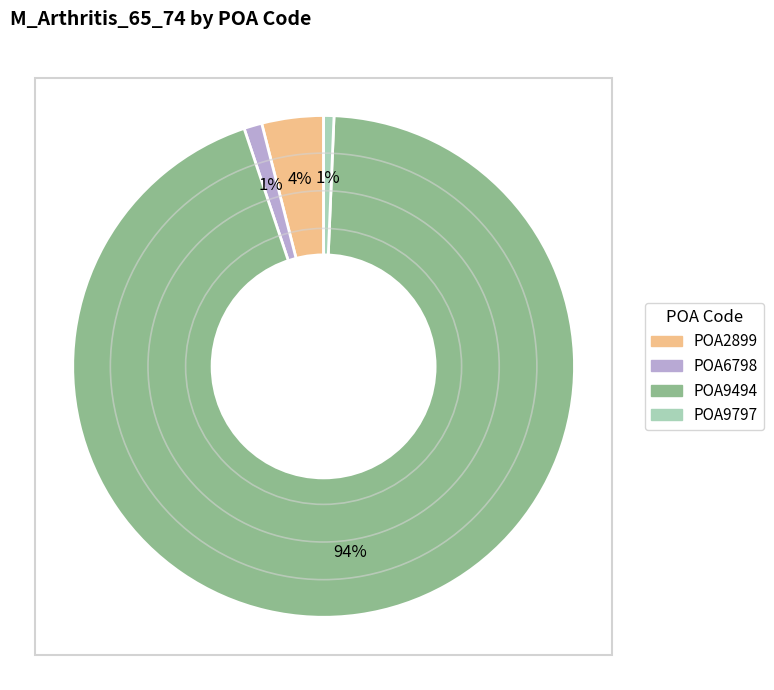

The POA6798 slice represents 11% of the pie. True or false?

False